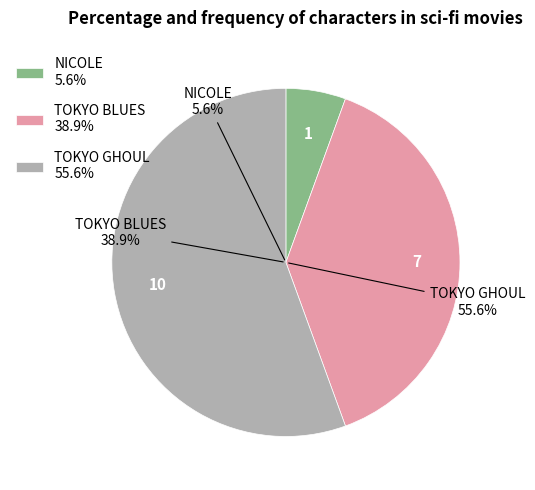

Which has a higher value, NICOLE or TOKYO BLUES?

TOKYO BLUES